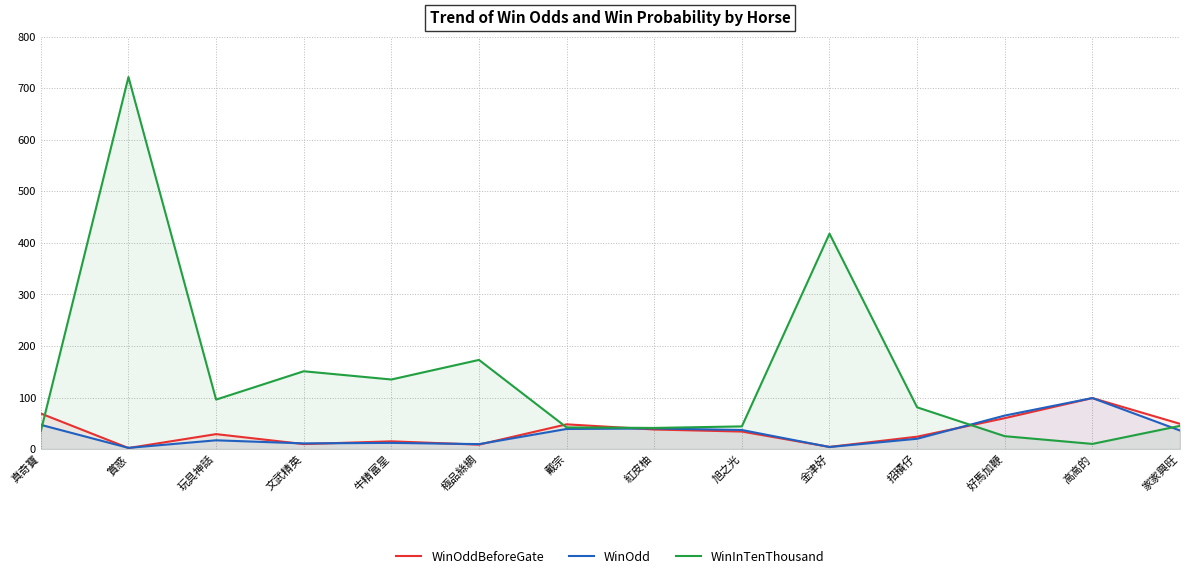

List the labels in order of WinInTenThousand value, largest first.

賞惑, 金津好, 極品絲綢, 文武精英, 牛精富星, 玩具神話, 招積仔, 家家興旺, 旭之光, 戴宗, 紅皮柚, 真奇寶, 好馬加鞭, 高高的